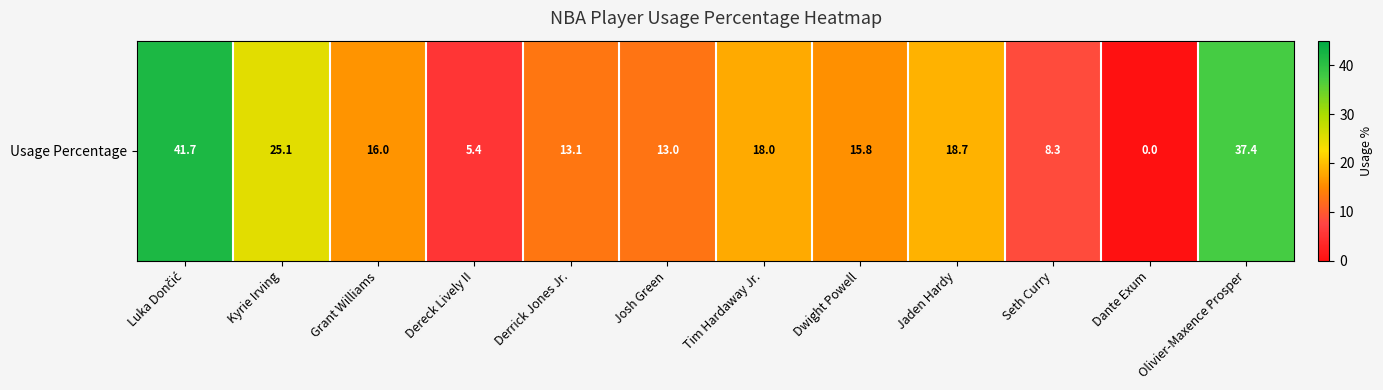

How many series are shown in this chart?

1